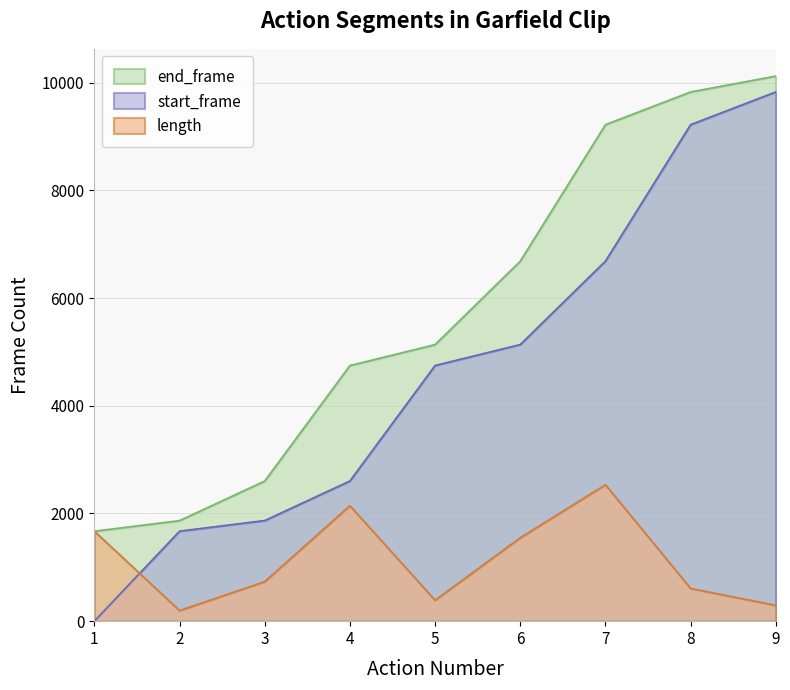

What are all the series names shown in the legend?

end_frame, start_frame, length